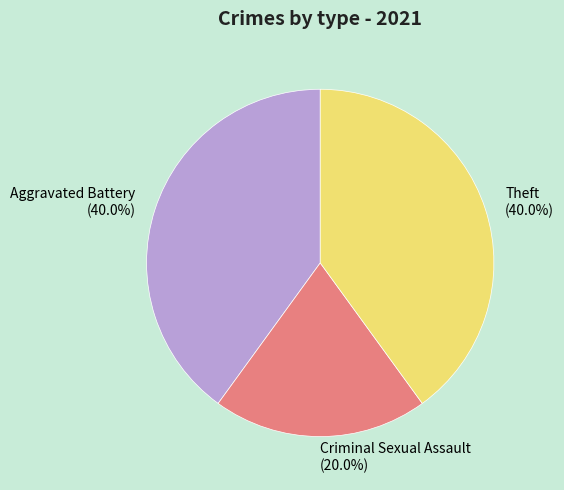

What is the smallest slice in the pie chart?

Criminal Sexual Assault